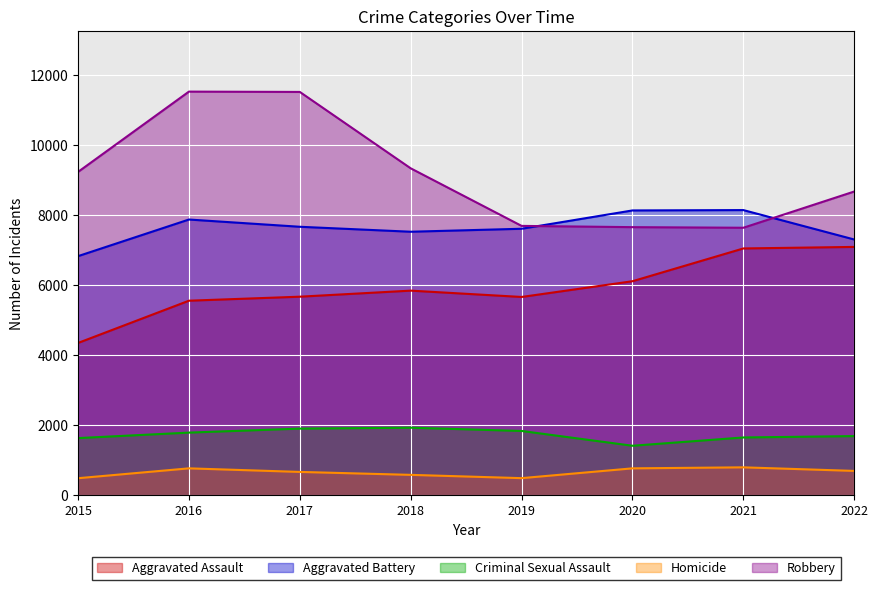

What is the approximate value of Robbery at 2015?

9239